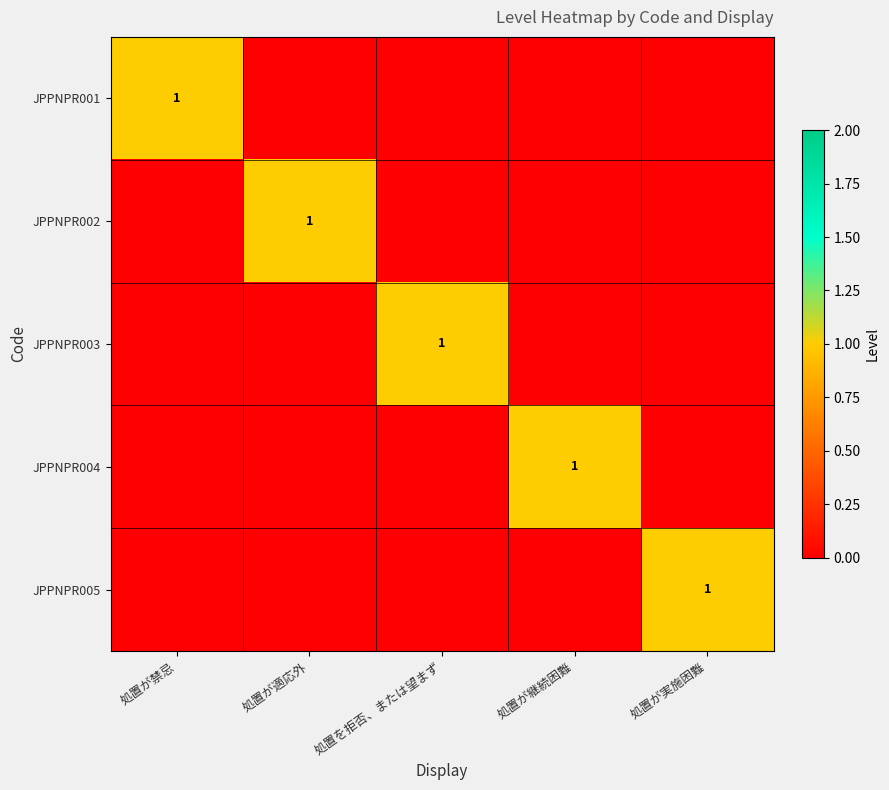

The value of JPPNPR002 at 処置が適応外 is 2. True or false?

False